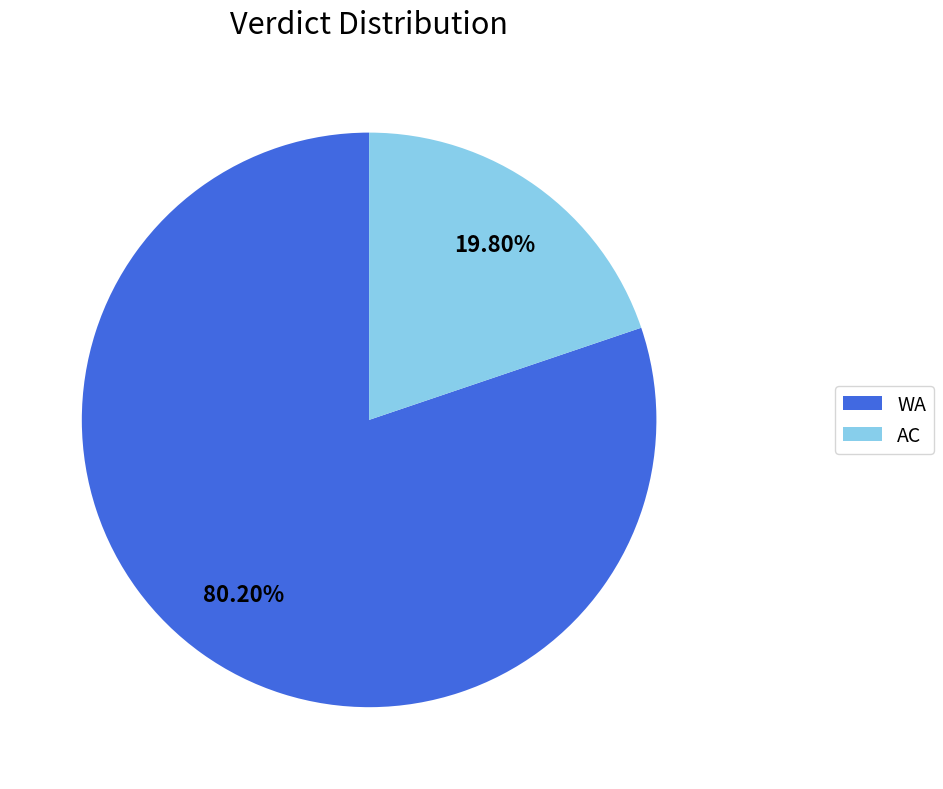

To the nearest percent, what is the average slice percentage?

50%